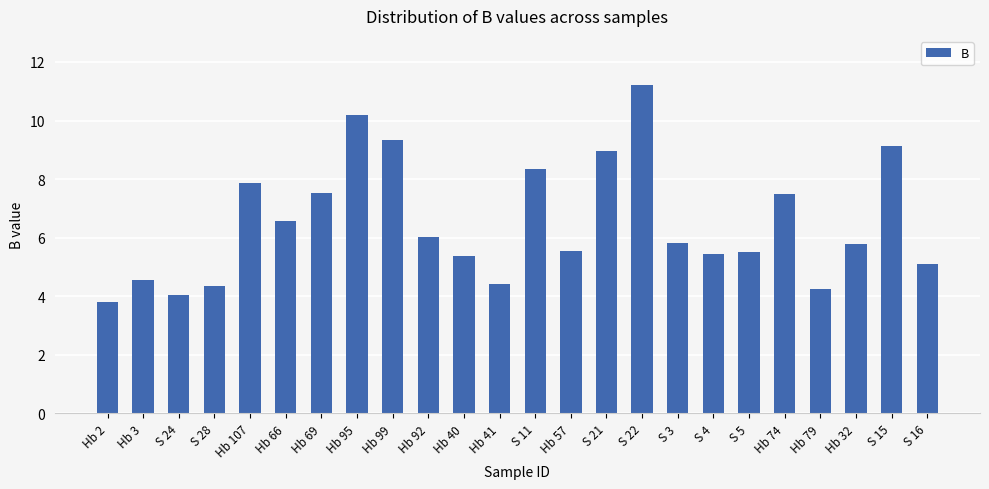

What is the ratio of the value at Hb 95 to the value at S 15?

1.1